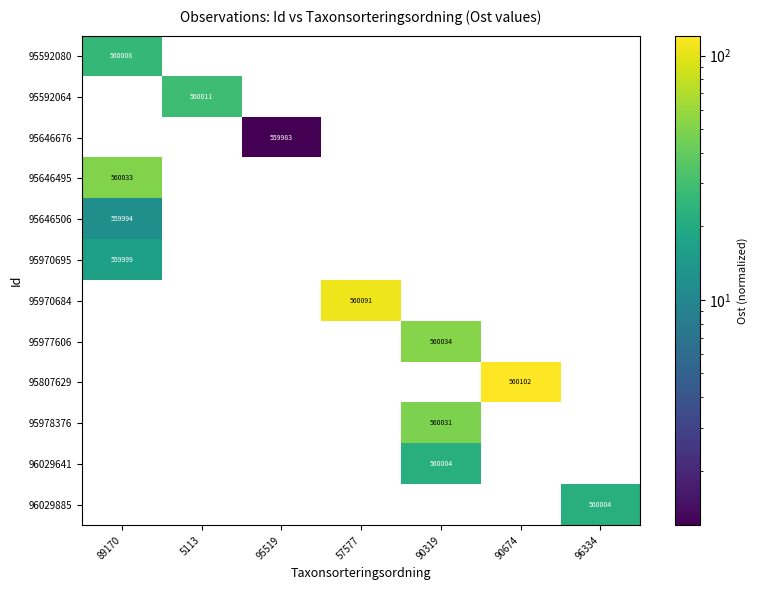

Is it true that 95977606 equals -367237 at 89170?

False